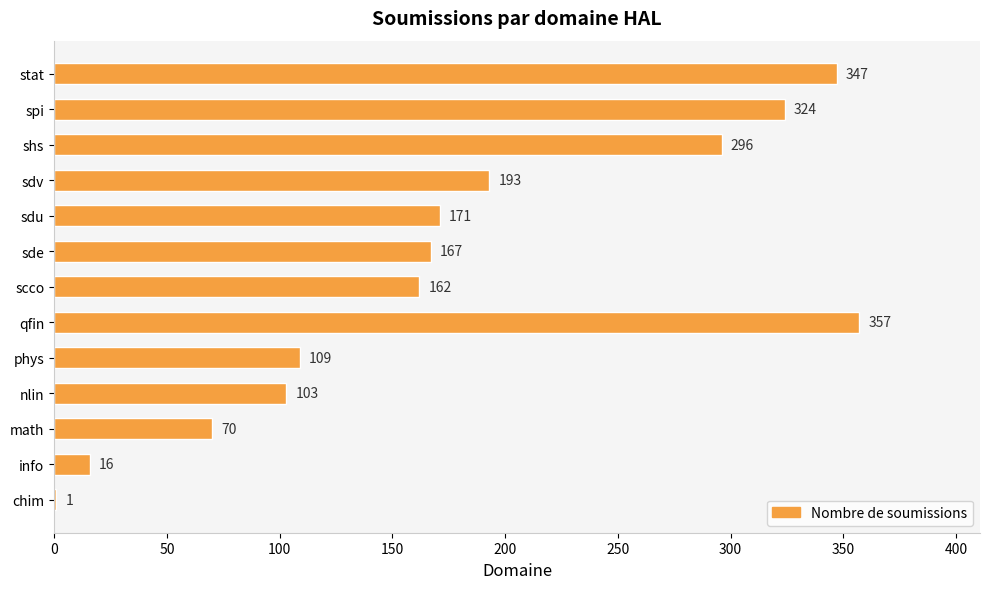

What is the greatest value displayed?

357